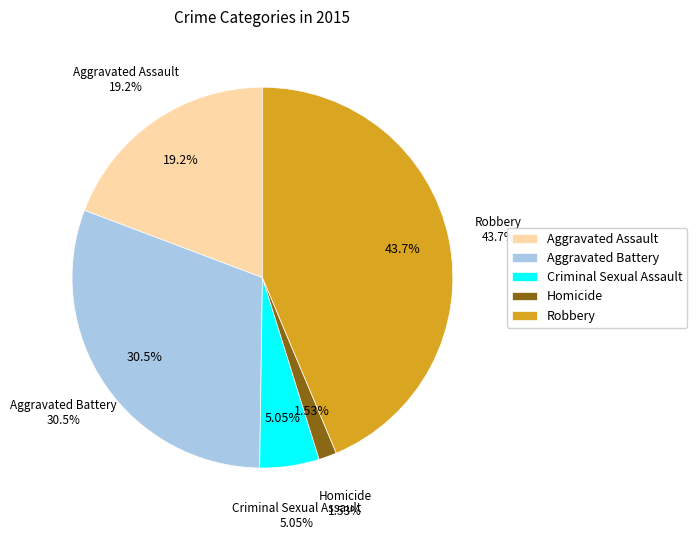

To the nearest percent, what is the difference between the Aggravated Assault and Criminal Sexual Assault slice percentages?

14%